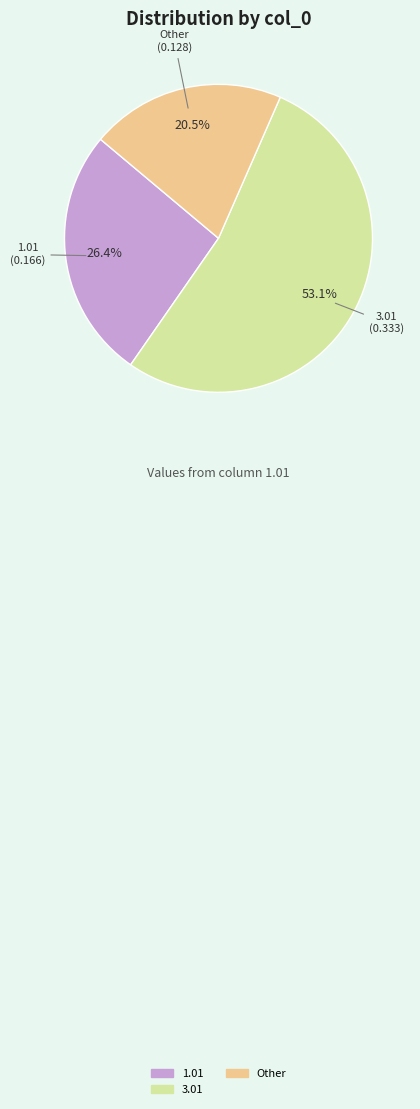

Is there a majority slice in this chart?

Yes